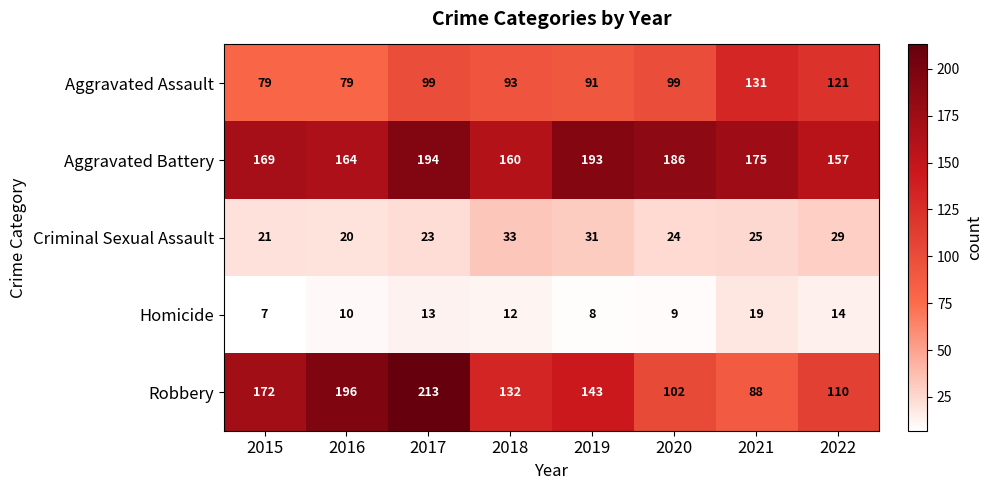

Which series has the widest spread of values?

Robbery